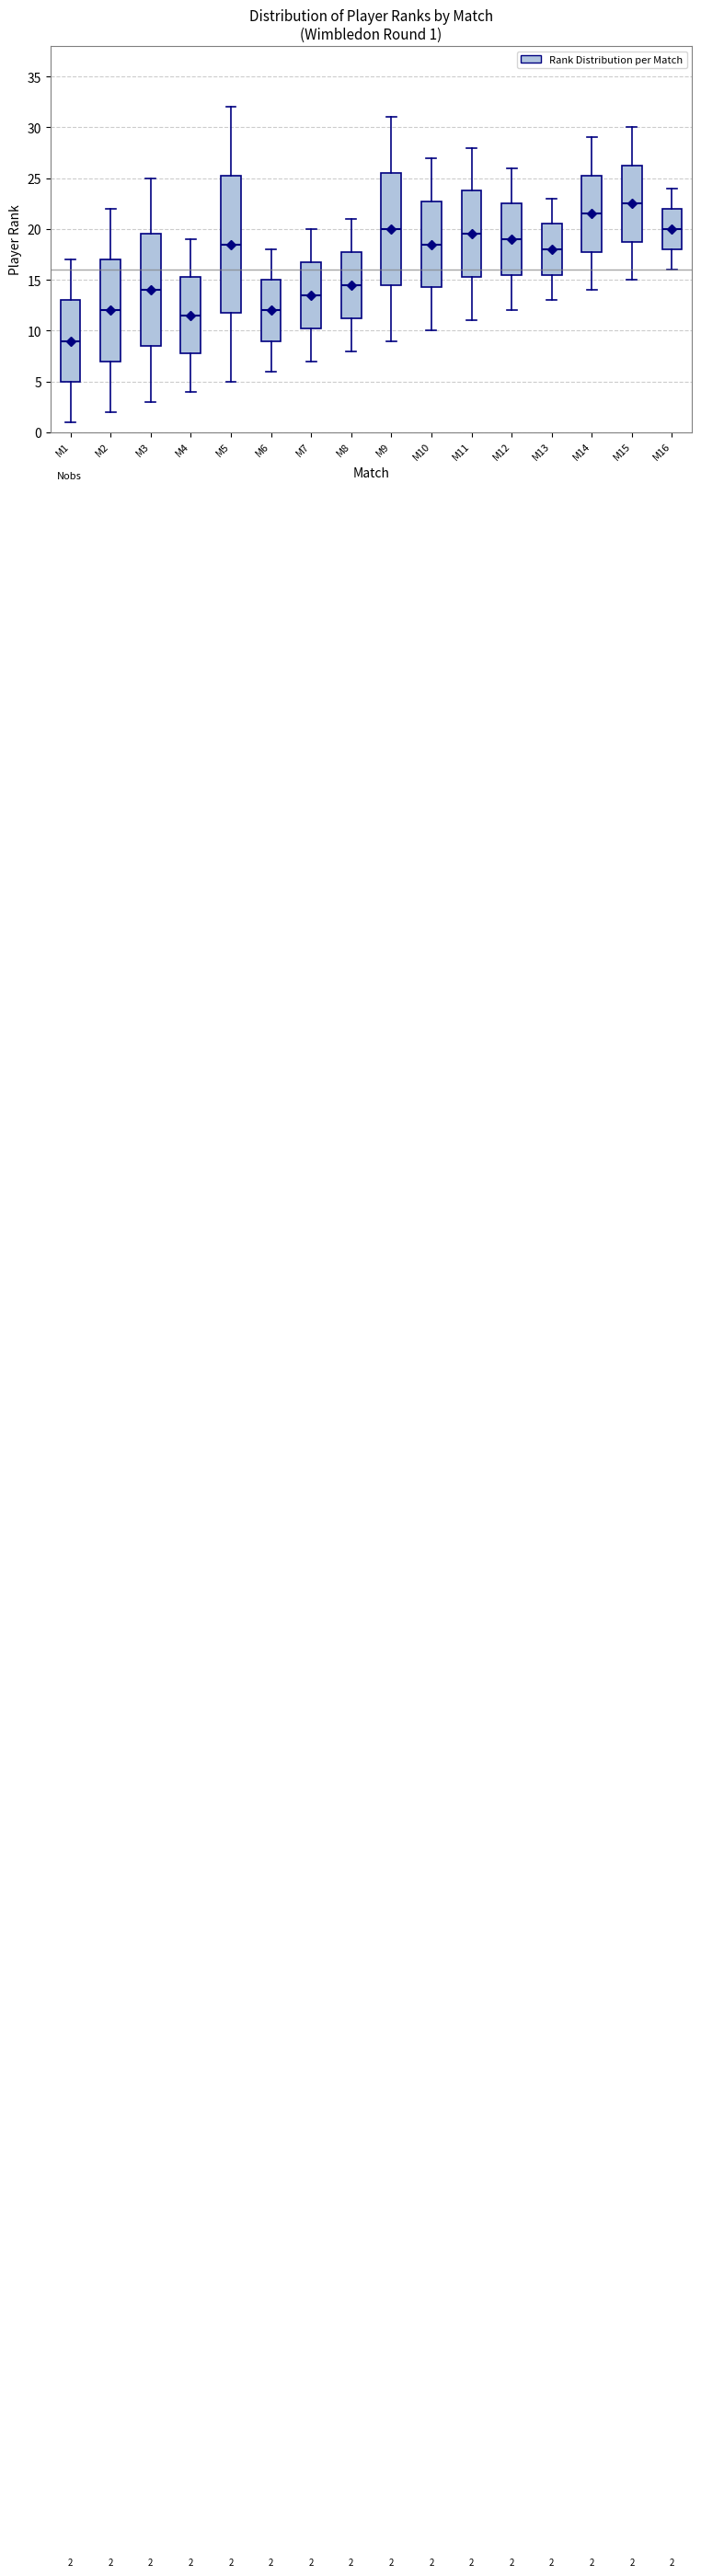

Which box is the tallest, from its lower edge to its upper edge?

M5